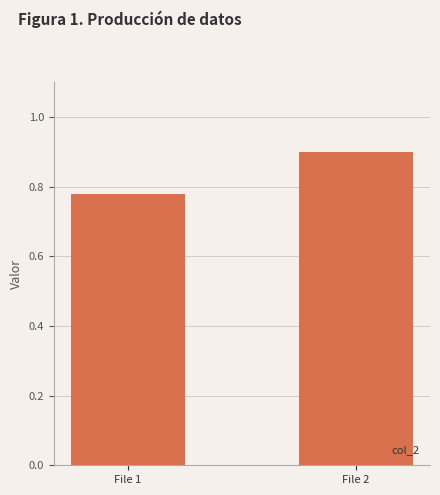

What is the difference between the values at File 1 and File 2?

0.1